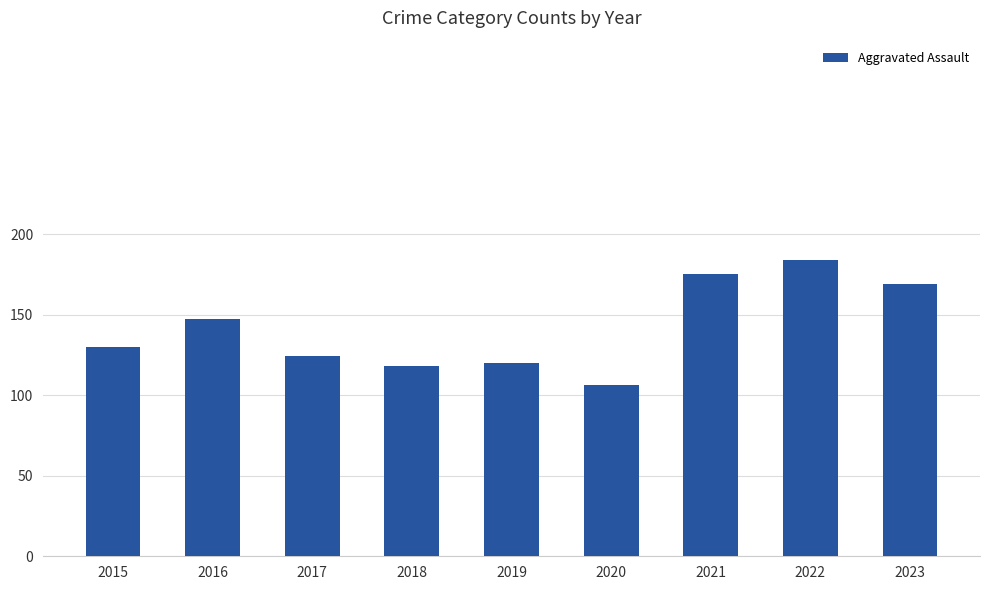

True or false: the data shows 130 at 2015.

True